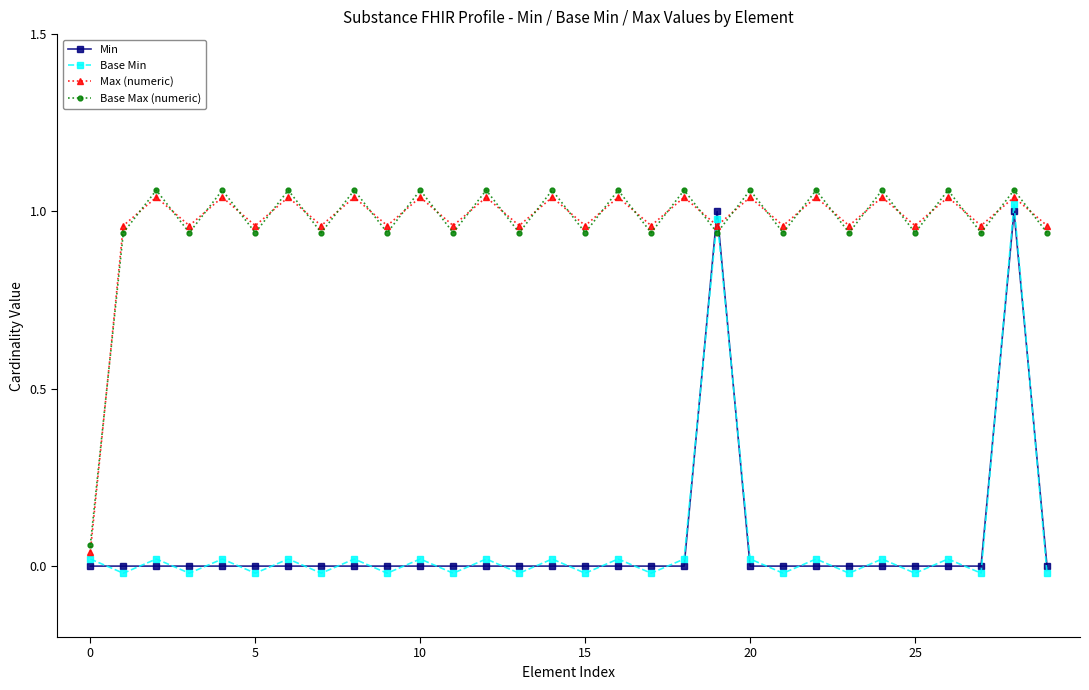

How many values in Base Min are above zero?

16